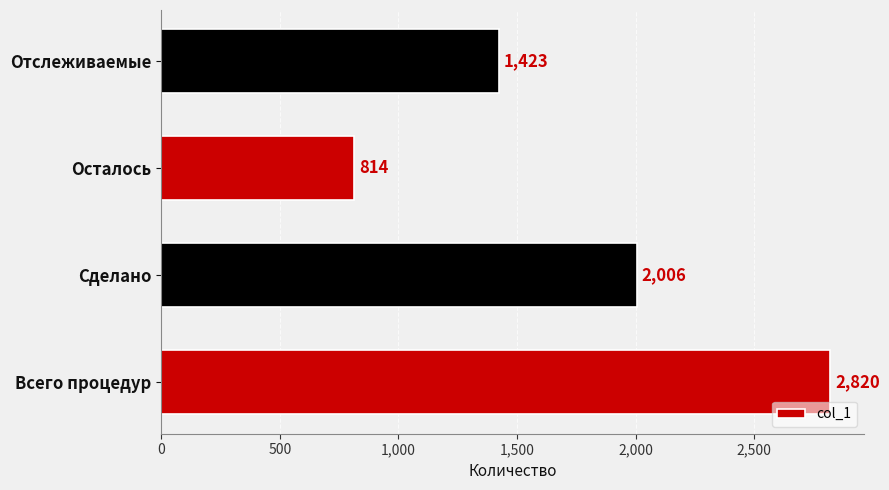

True or false: the data shows 1423 at Отслеживаемые.

True